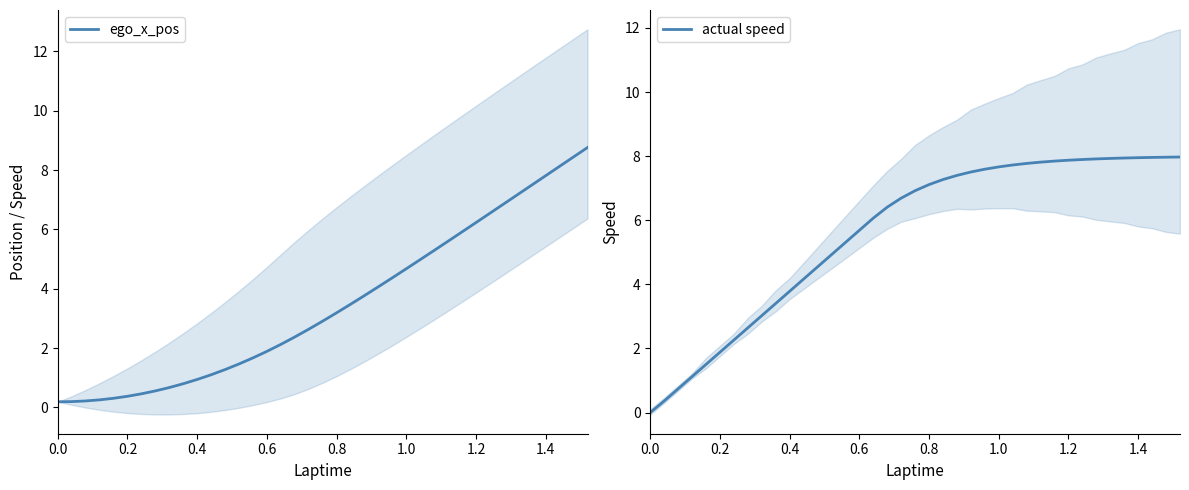

True or false: actual speed has a value of 3.2 at 1.0.

False